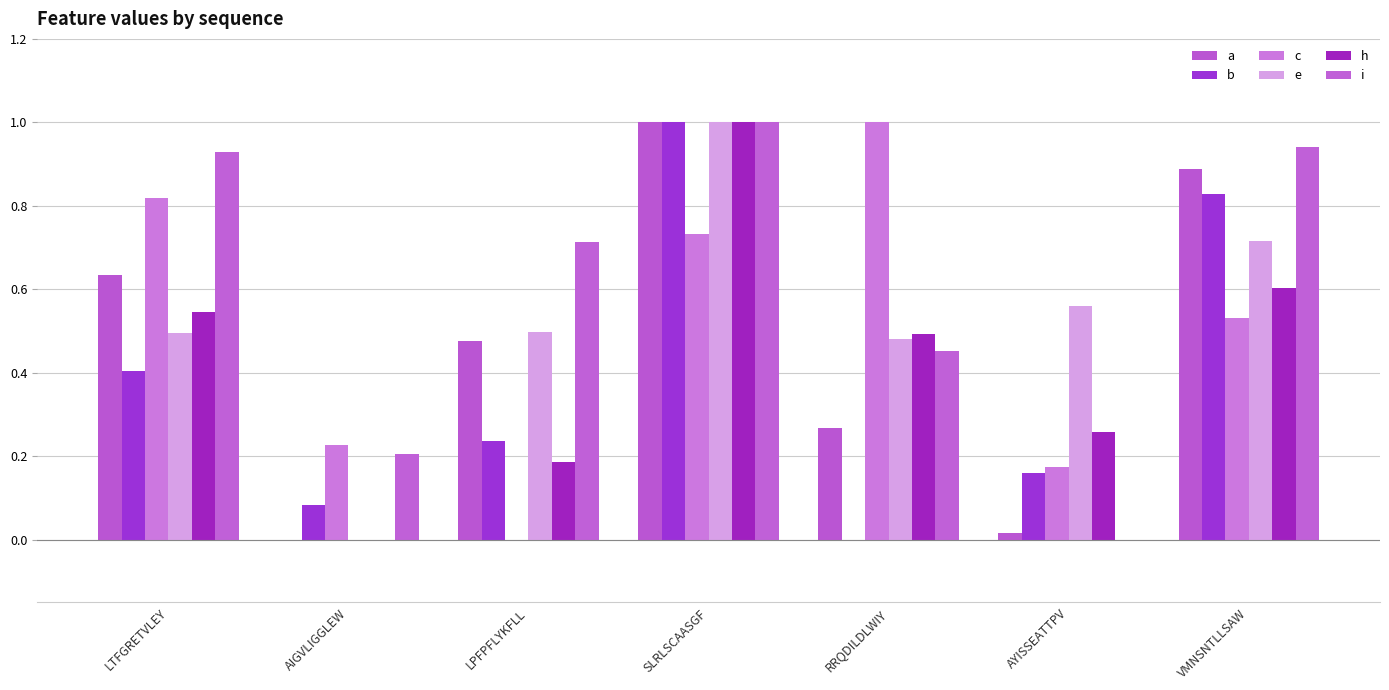

Rank the series by their maximum value, from lowest to highest.

a, b, c, e, h, i